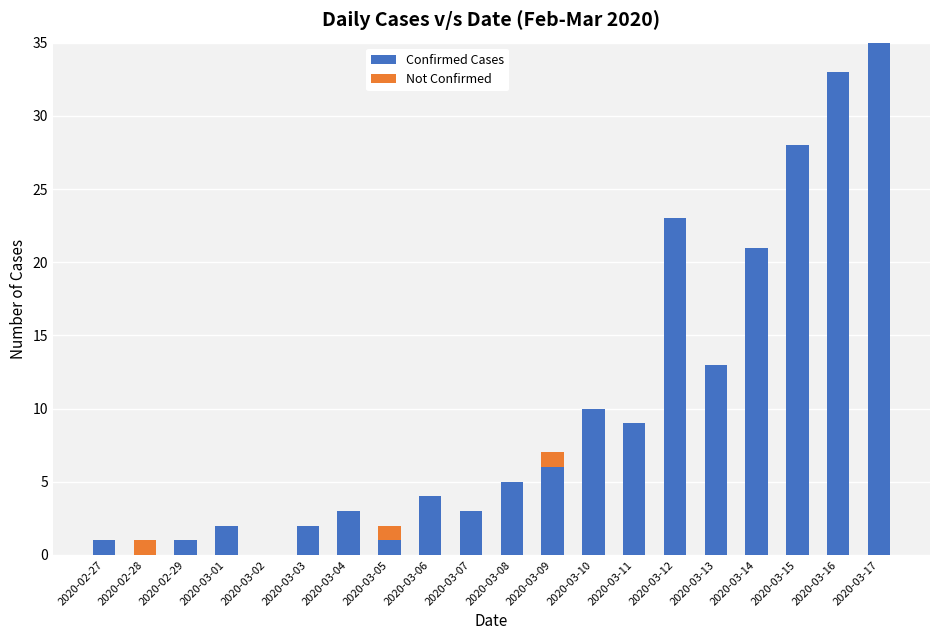

Which category has the highest value in the Confirmed Cases series?

2020-03-17